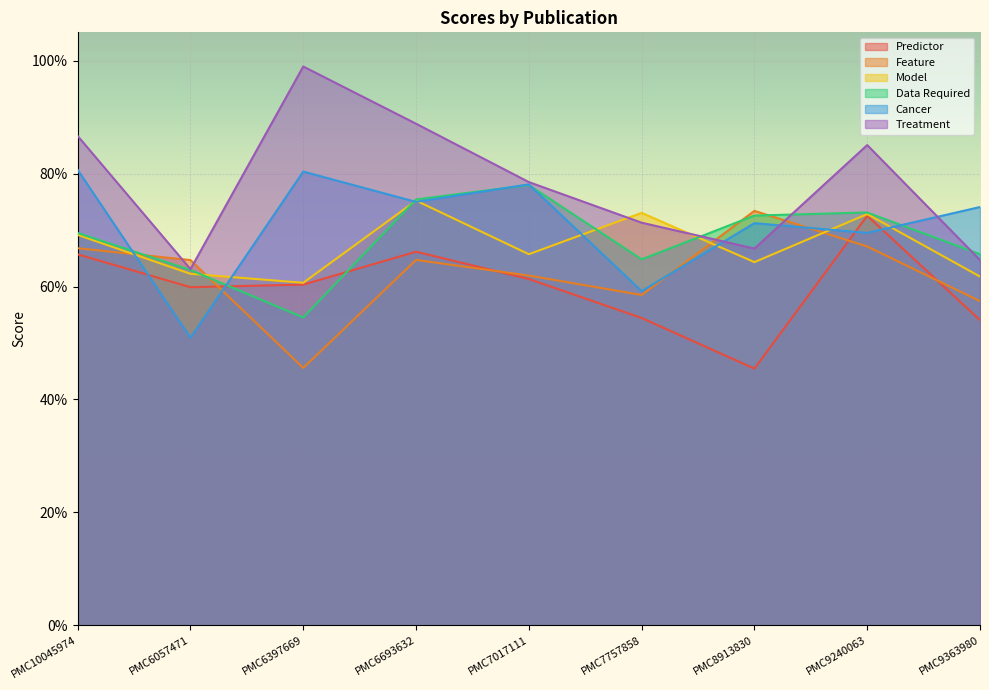

What is the difference between the highest and lowest values at PMC6397669?

0.5